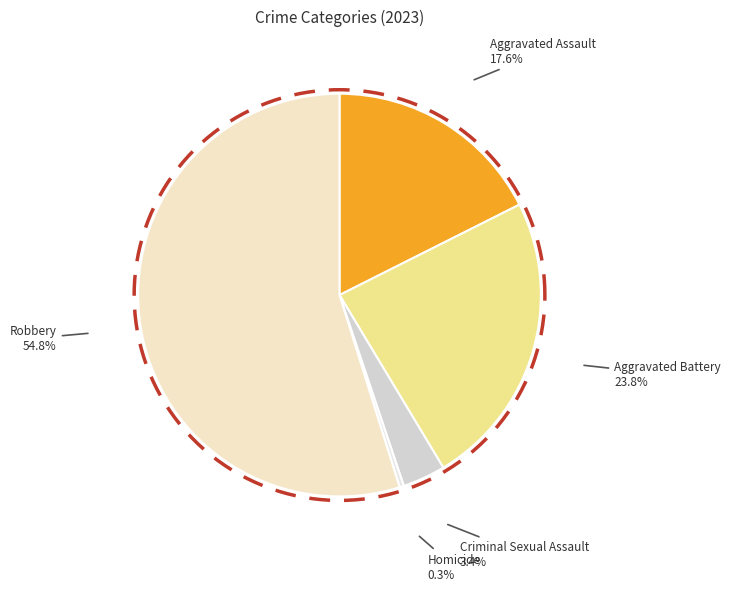

What is the majority slice?

Robbery